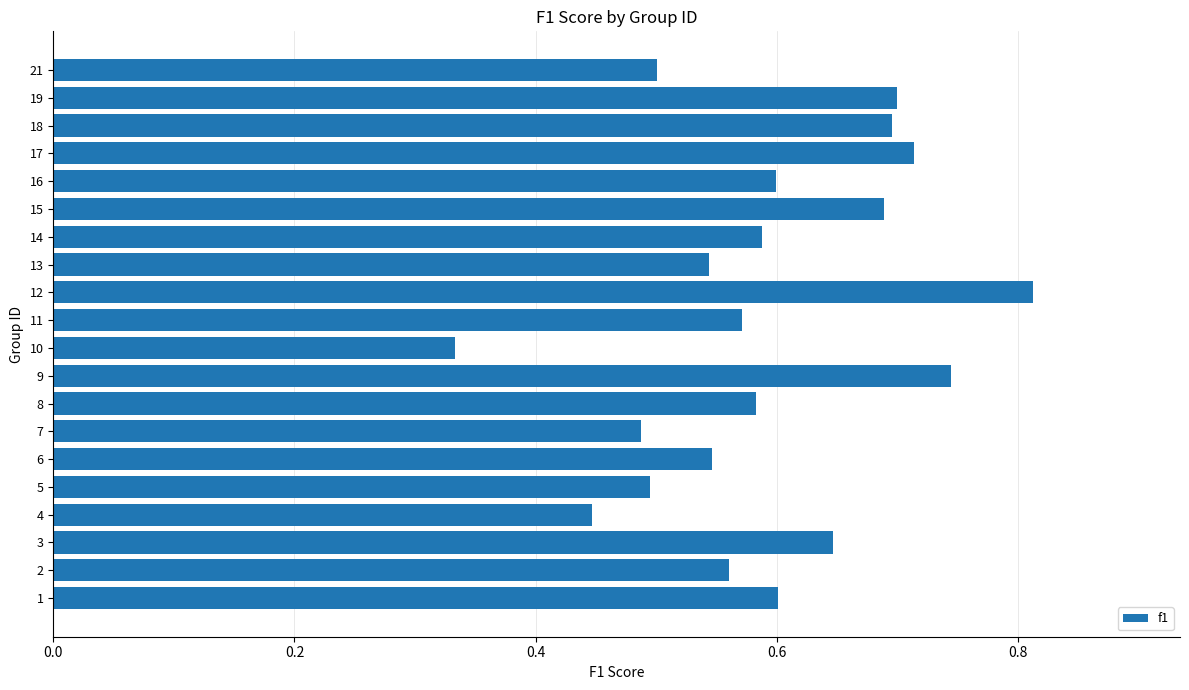

At which category does the chart reach its peak across all series?

12